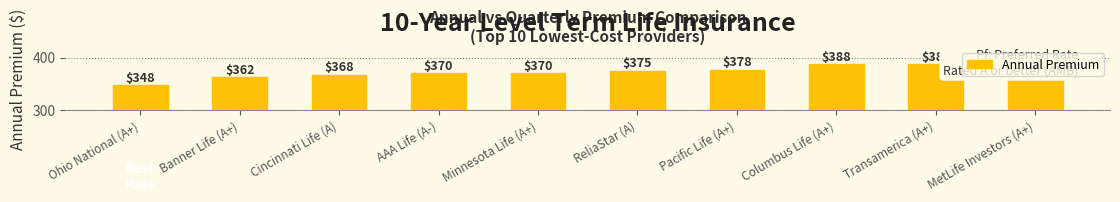

The chart shows a value of 587.3 at ReliaStar (A). True or false?

False